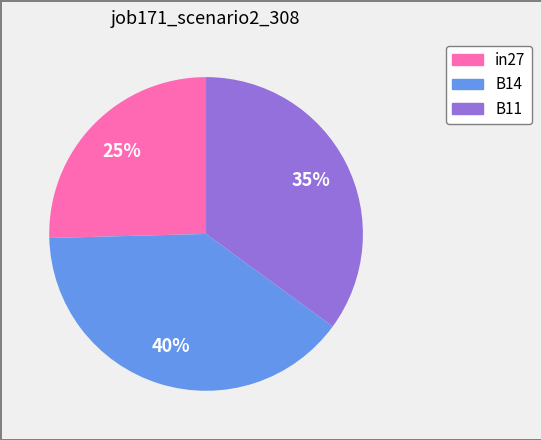

What percentage is the B14 slice, to the nearest percent?

40%